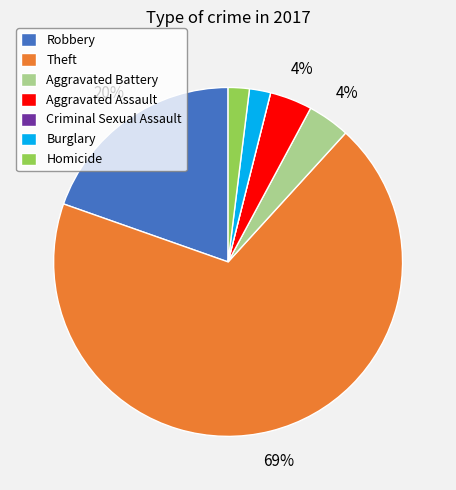

Between Theft and Aggravated Battery, which is larger?

Theft